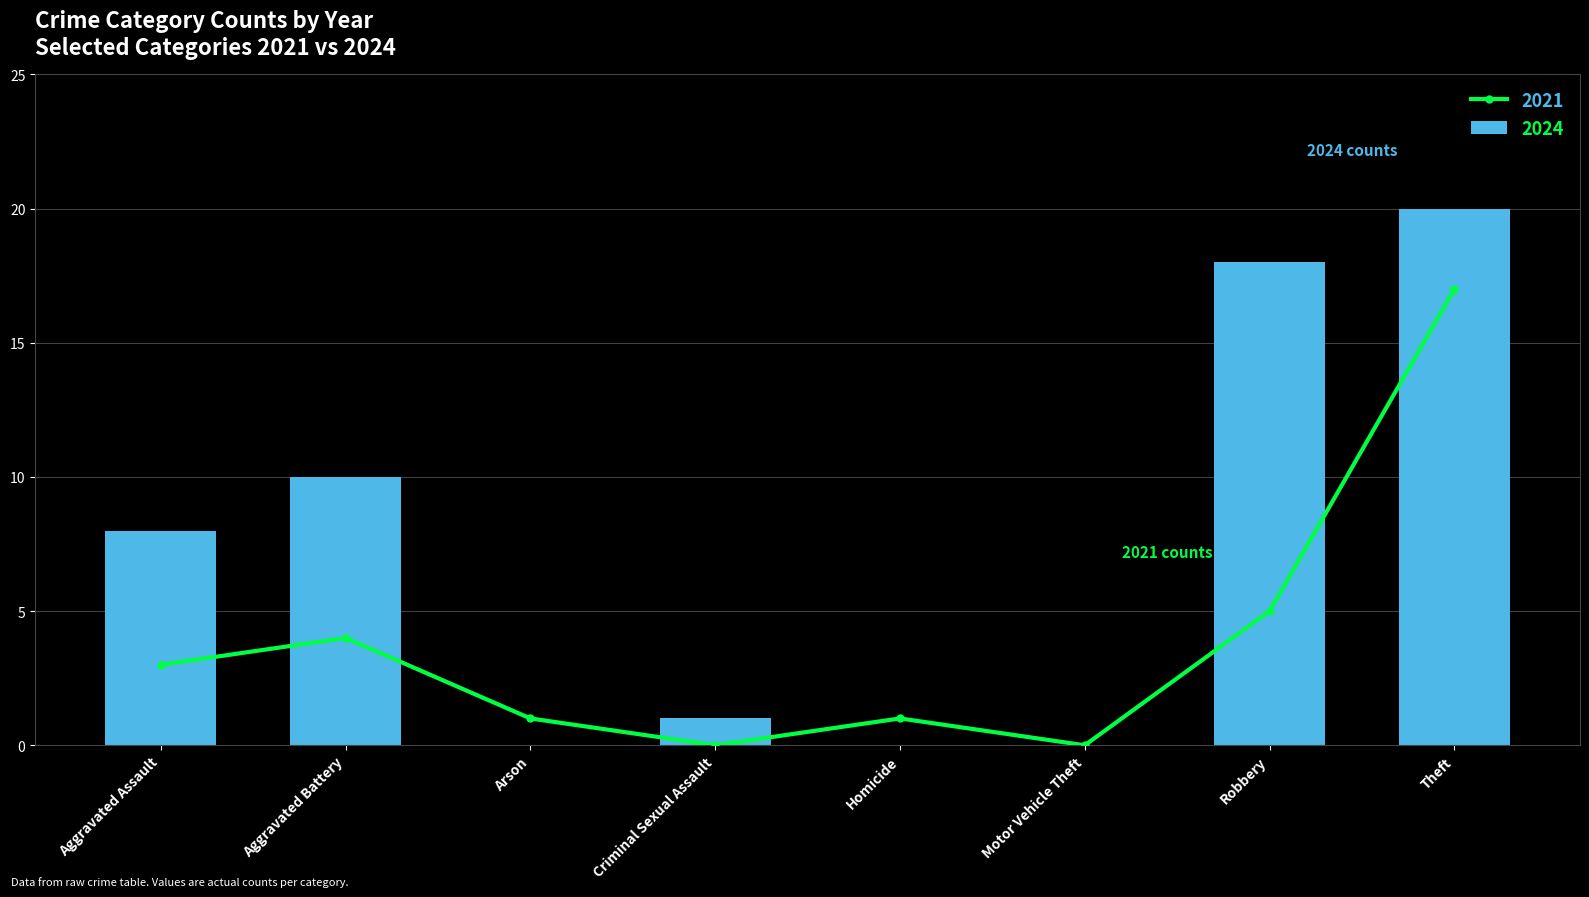

The value of 2024 at Aggravated Battery is 16. True or false?

False